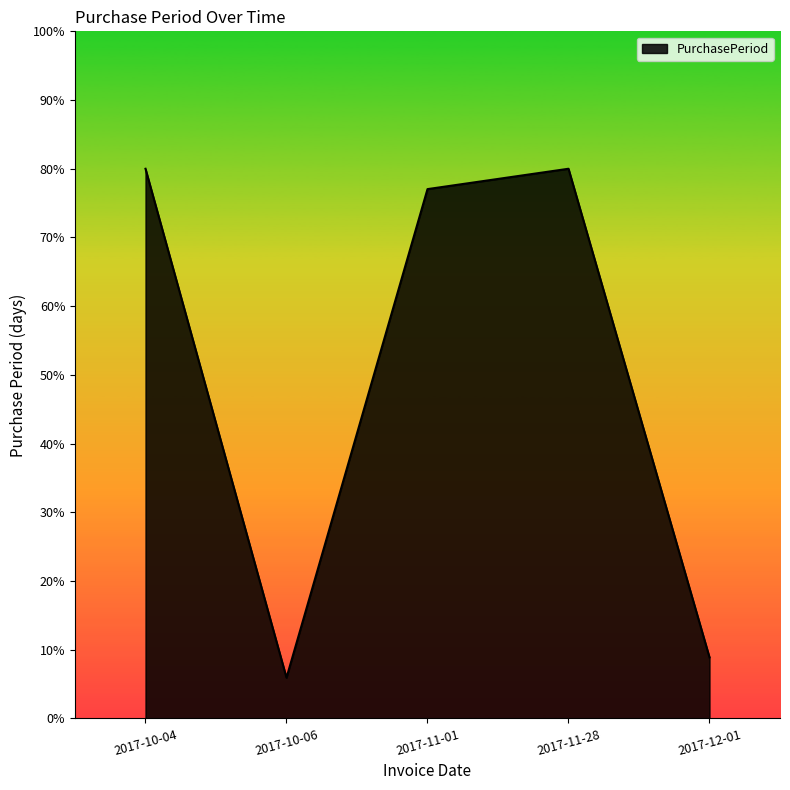

Reading left to right, what are all the values shown in this chart?

27	2	26	27	3